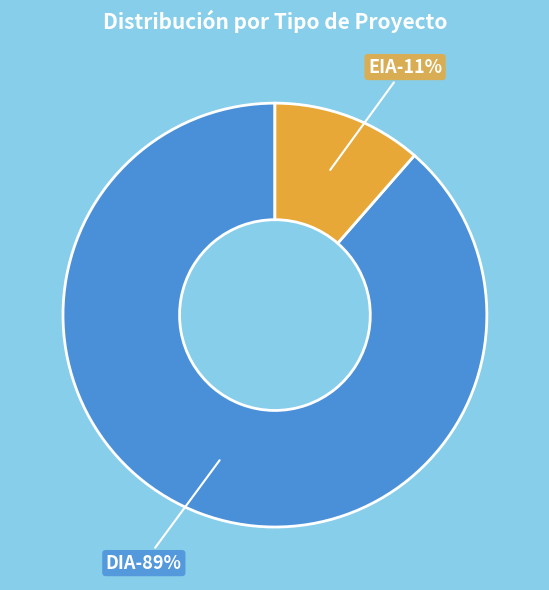

What is the smallest slice in the pie chart?

EIA